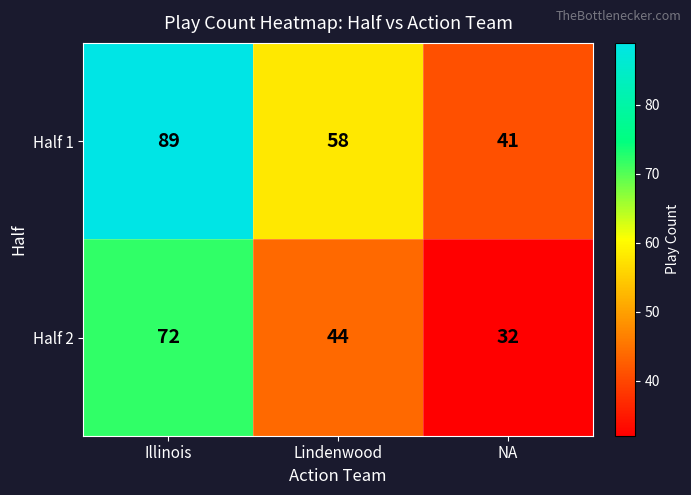

At which category does the chart reach its minimum across all series?

NA